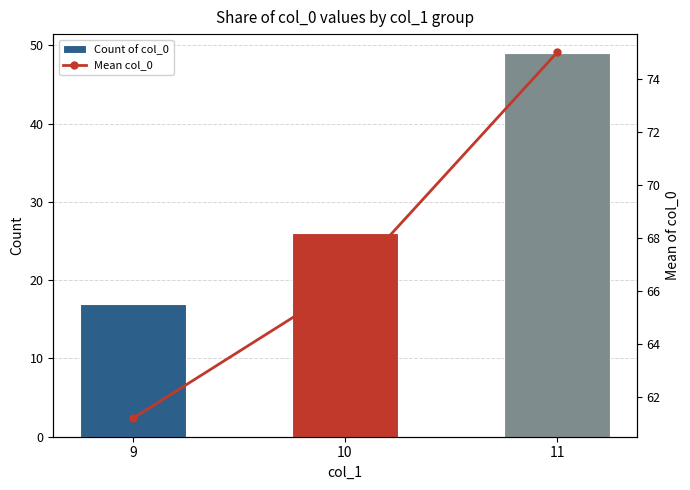

How many groups of bars are there?

3